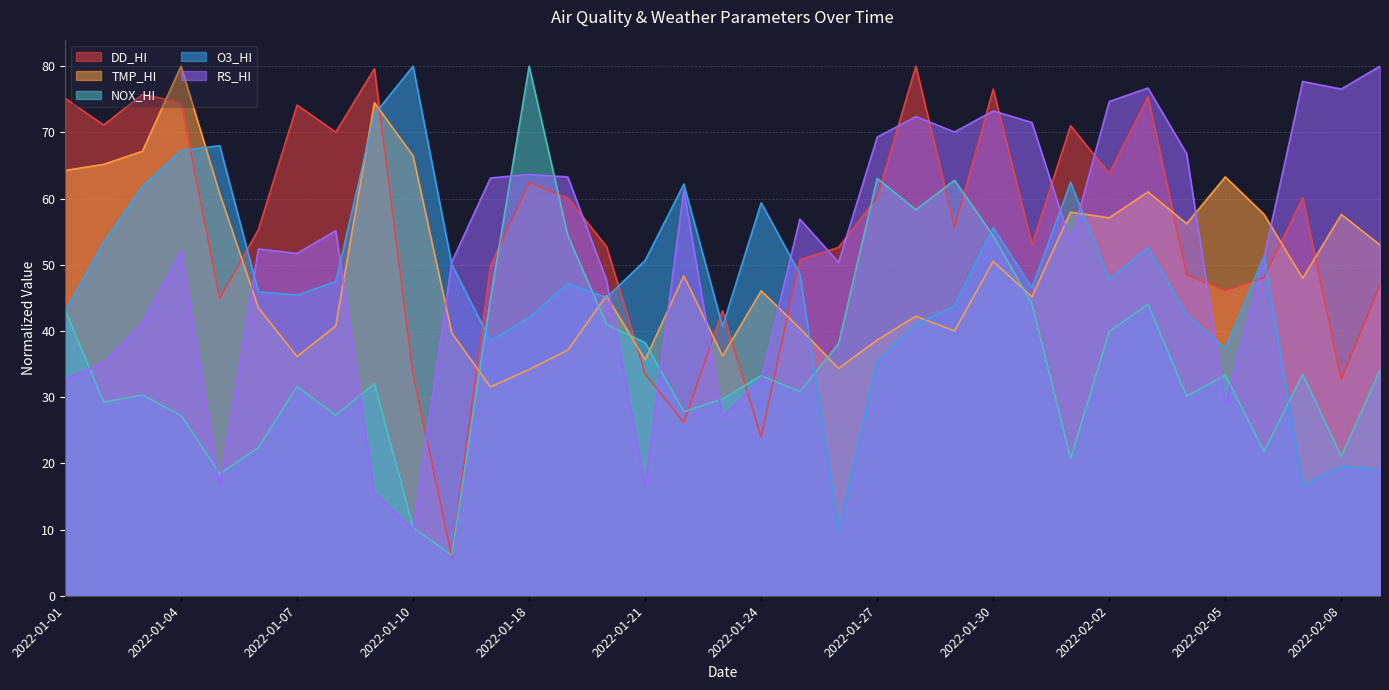

Where does the NOX_HI series first go above 33?

2022-01-01